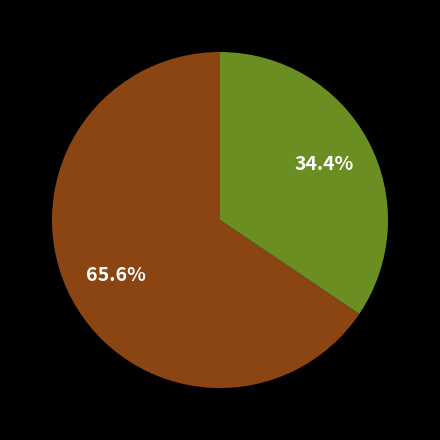

Is there any slice that represents more than half of the pie?

Yes